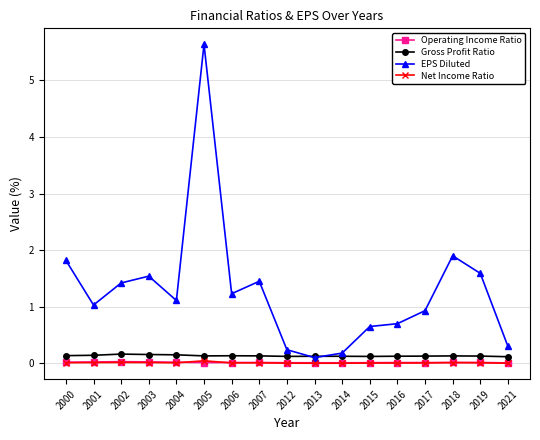

Which series has the largest range (max minus min)?

EPS Diluted